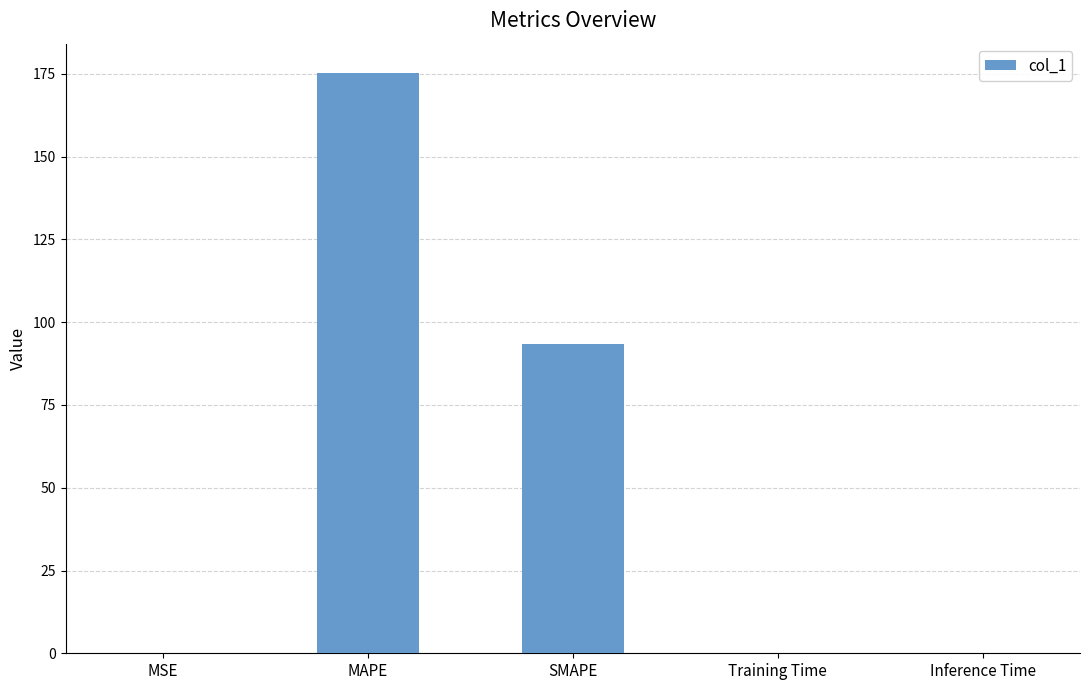

What is the change in value from MAPE to Inference Time?

-175.3